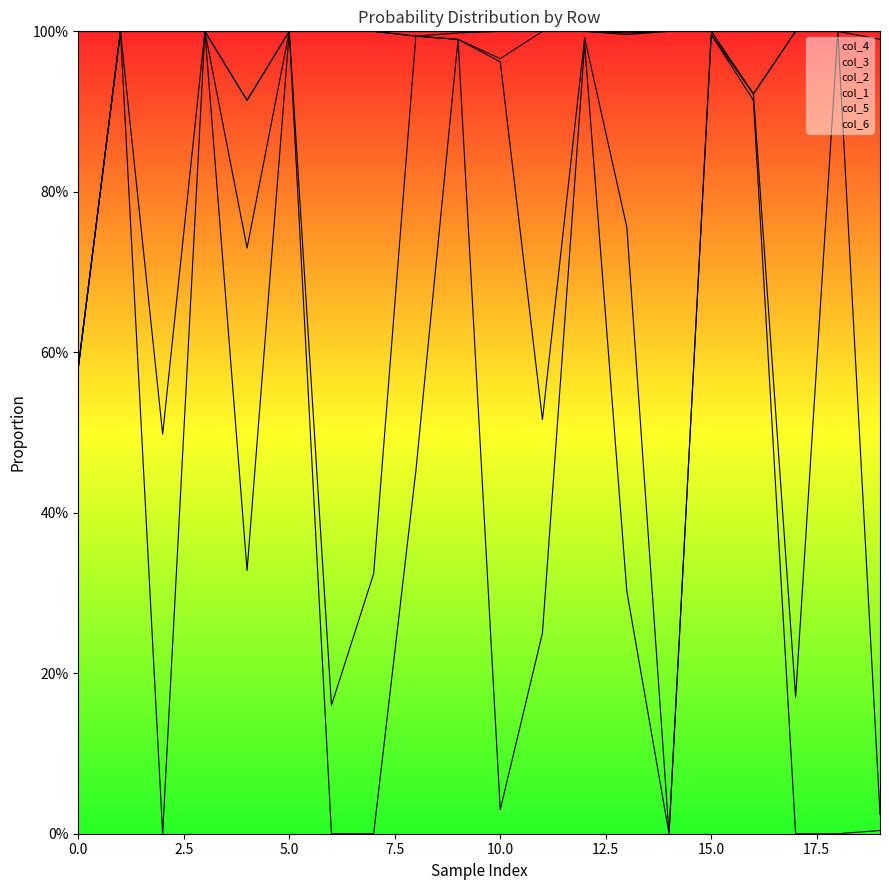

How many data points in col_4 are above 0?

14